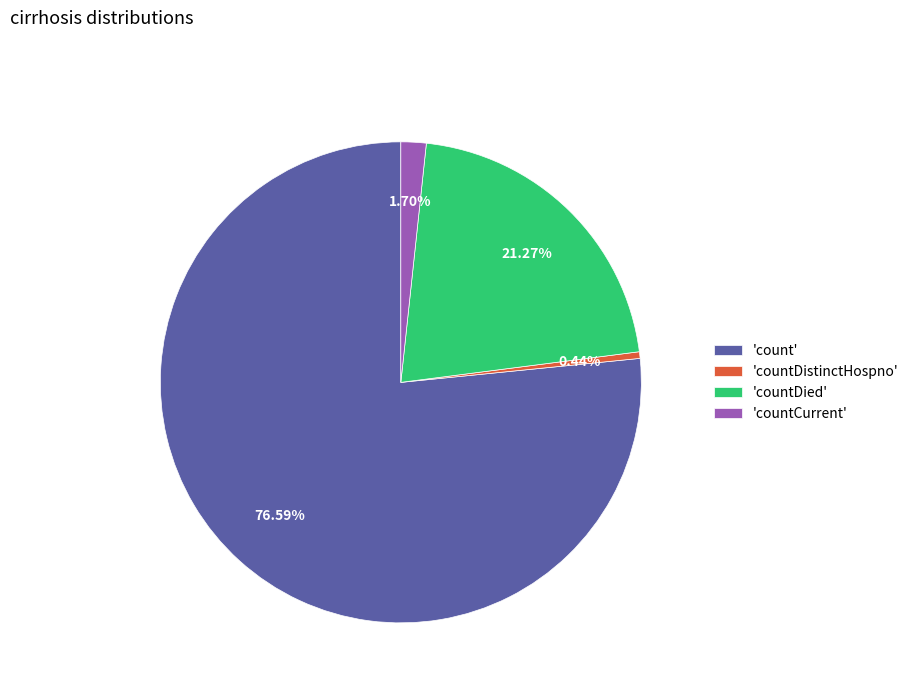

How many slices are in this pie chart?

4